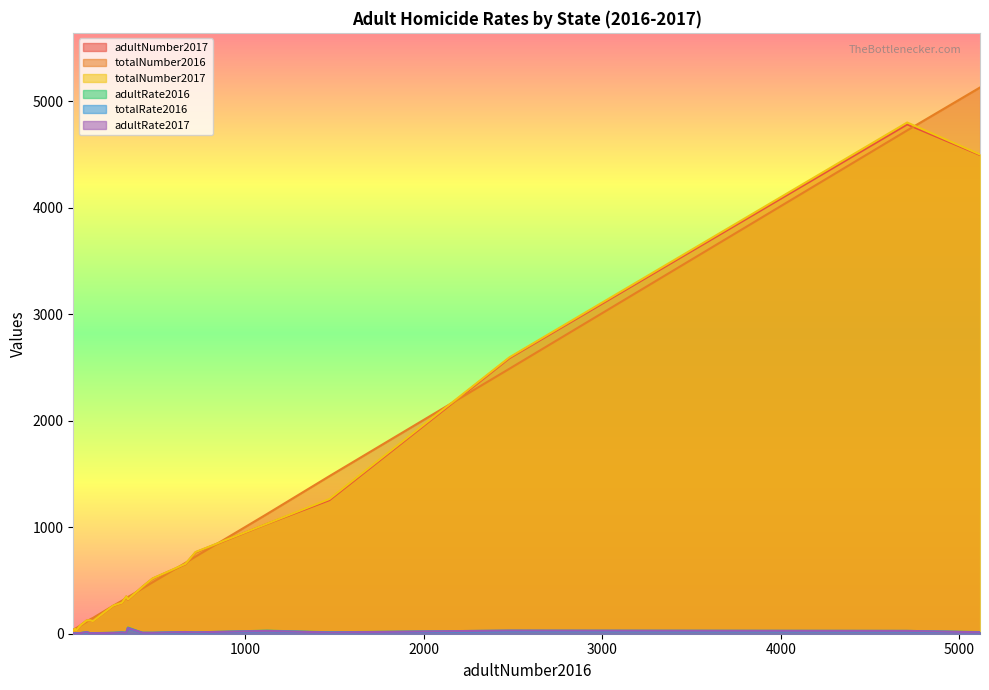

Which series has the widest spread of values?

totalNumber2016